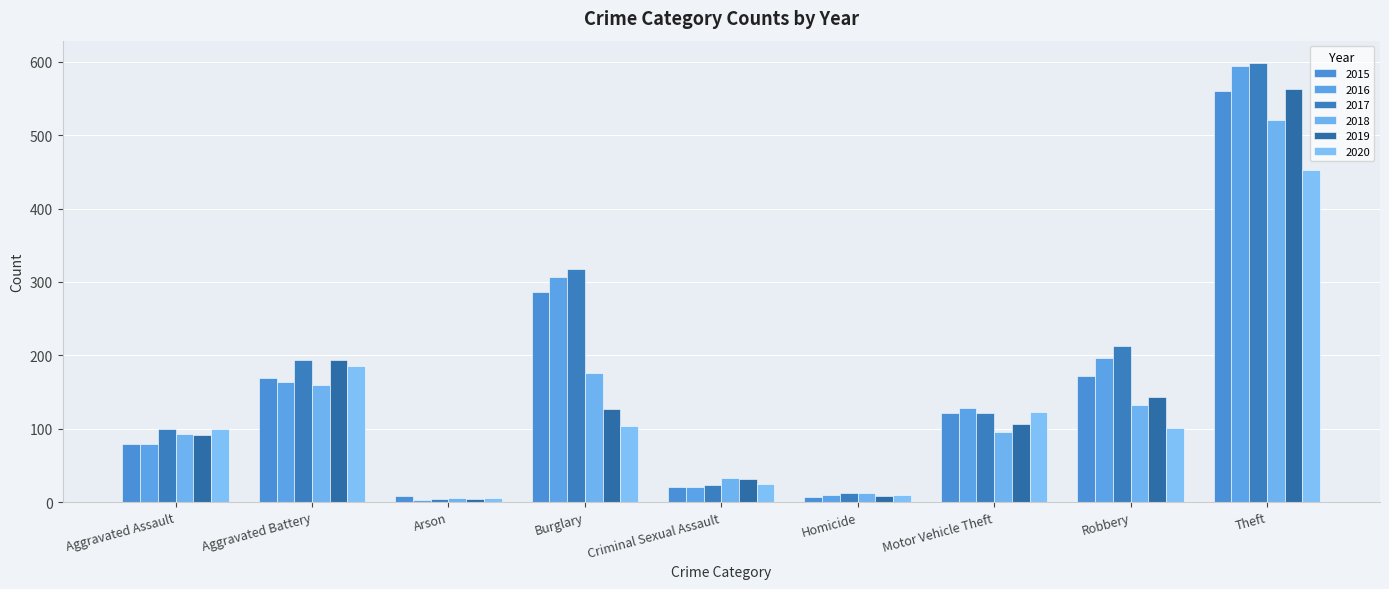

Which category has the lowest value in the 2017 series?

Arson